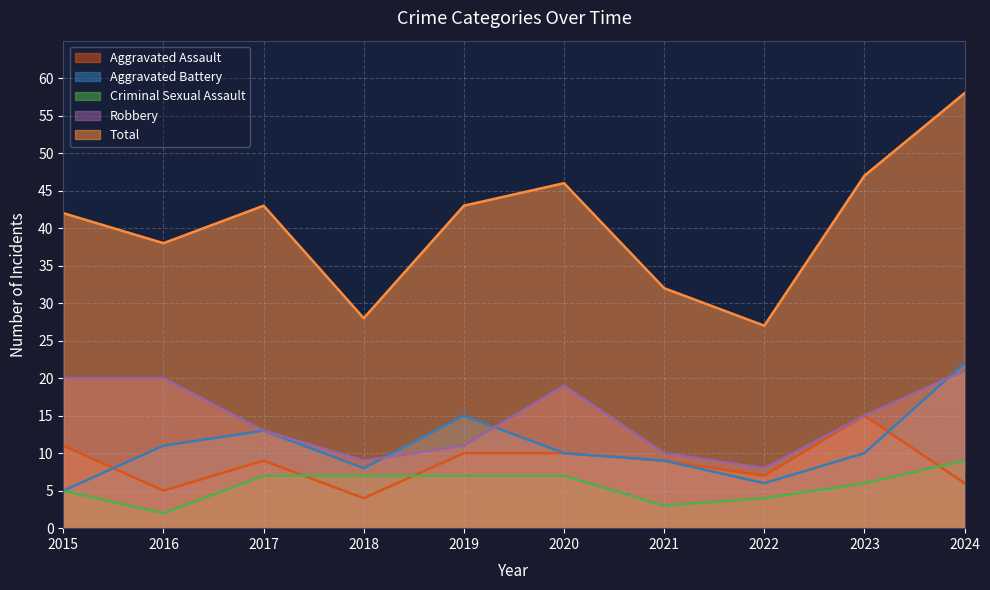

How many data points in Criminal Sexual Assault are less than 7?

5